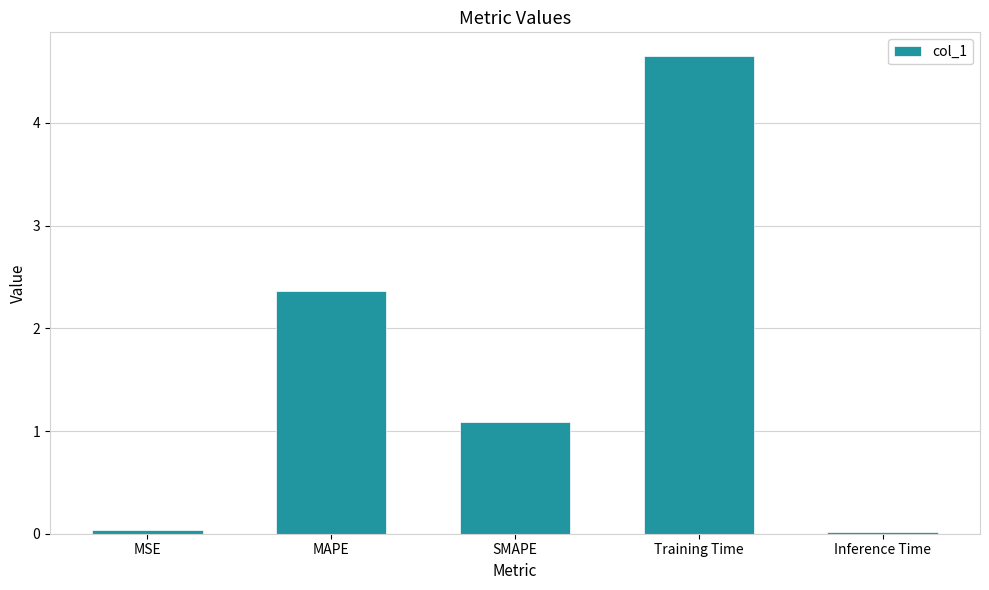

What is the average value?

1.6